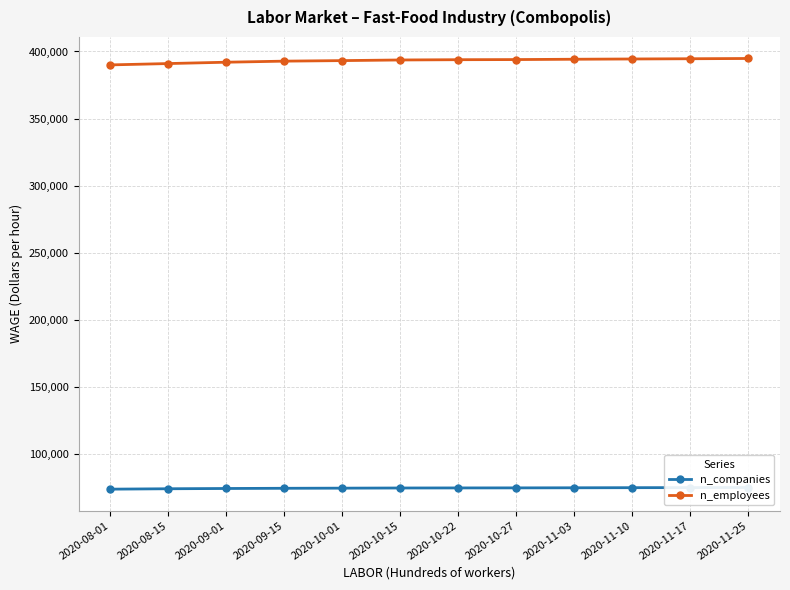

What is the label of the 4th point from the right?

2020-11-03